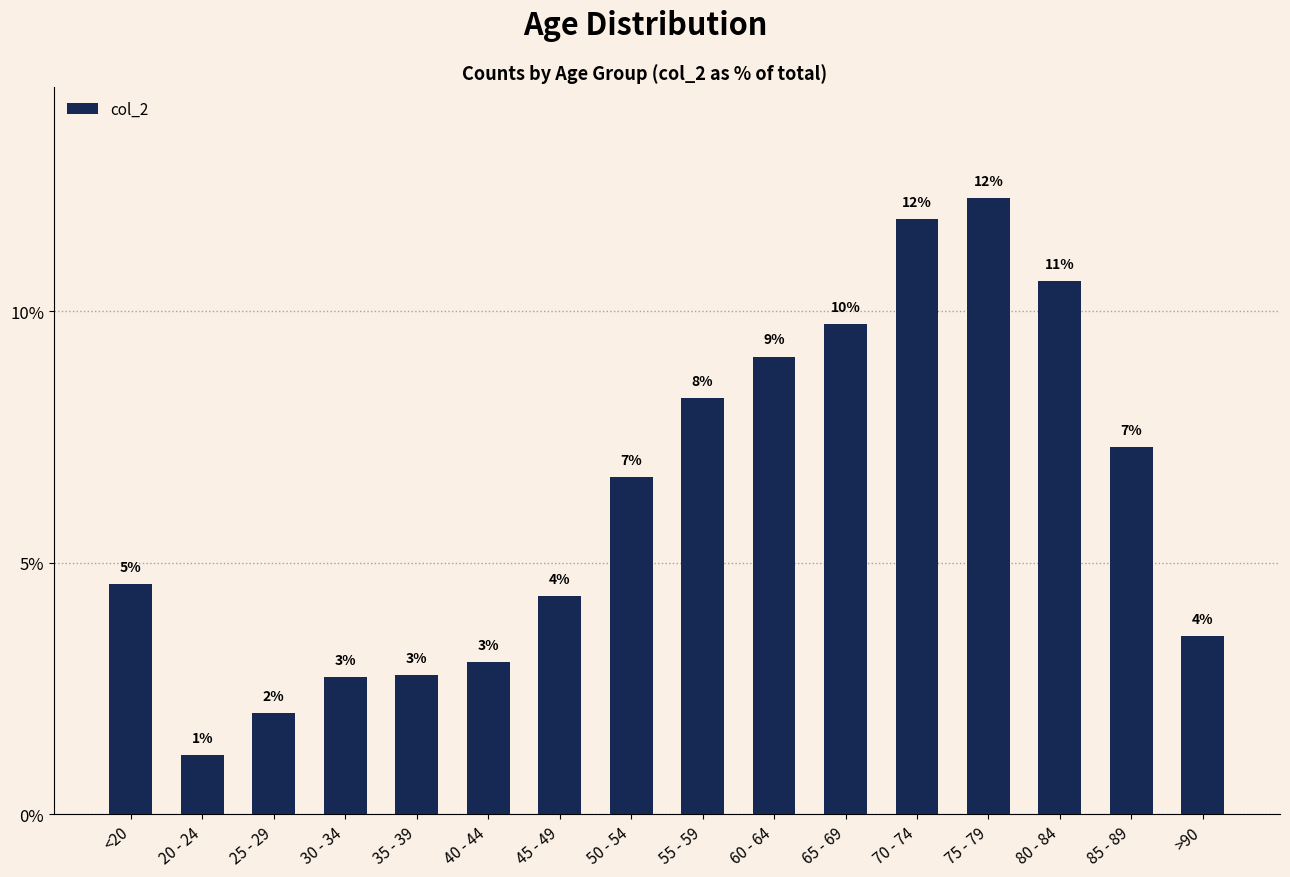

Which label corresponds to the largest value in the chart?

75 - 79